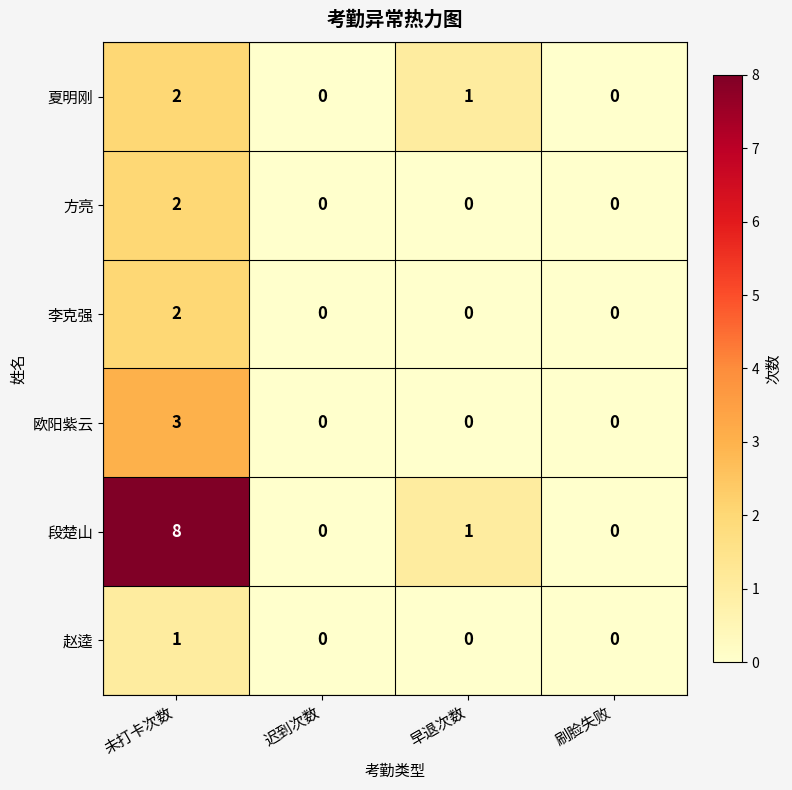

Count the 李克强 values in the range 0 to 2.

4